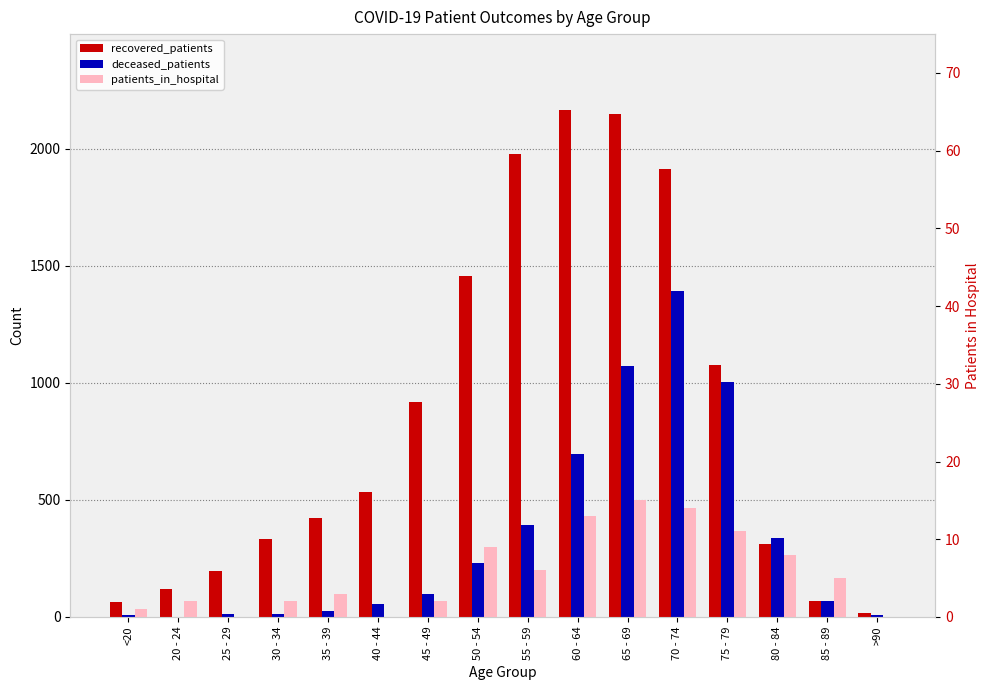

Is it true that patients_in_hospital equals 2 at 30 - 34?

True